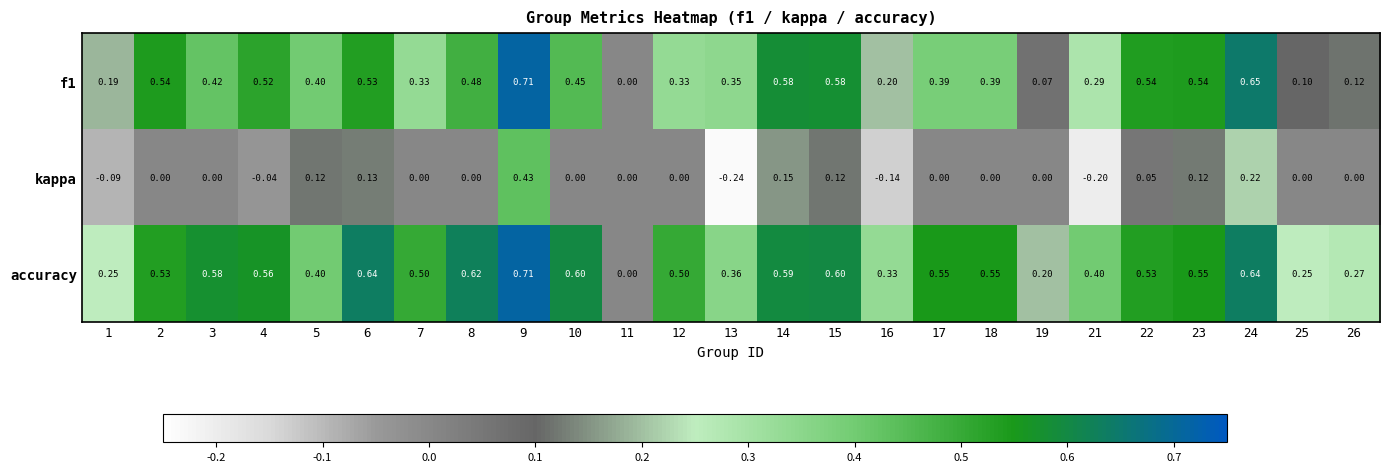

Is the value of accuracy at 4 greater than the value of kappa at 21?

Yes